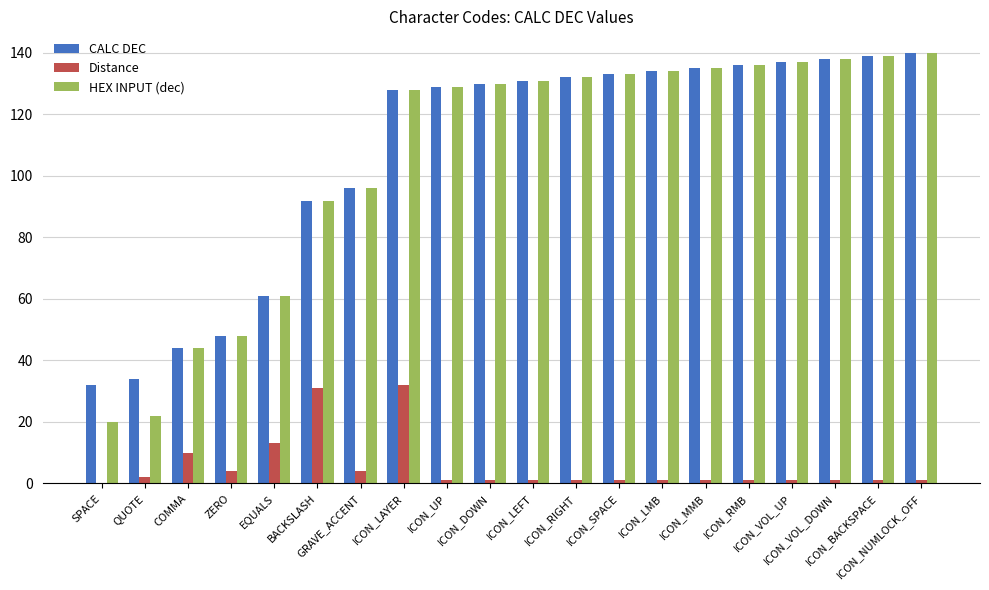

What is the average value of the HEX INPUT (dec) series?

106